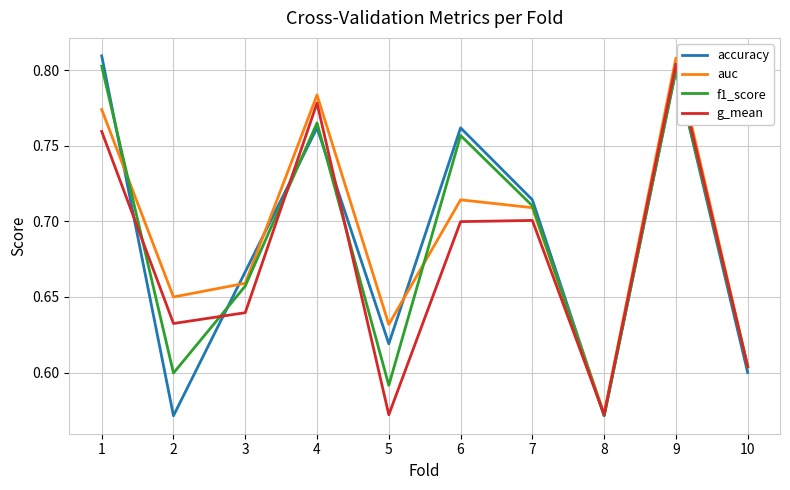

How many intersections are there between g_mean and accuracy?

5